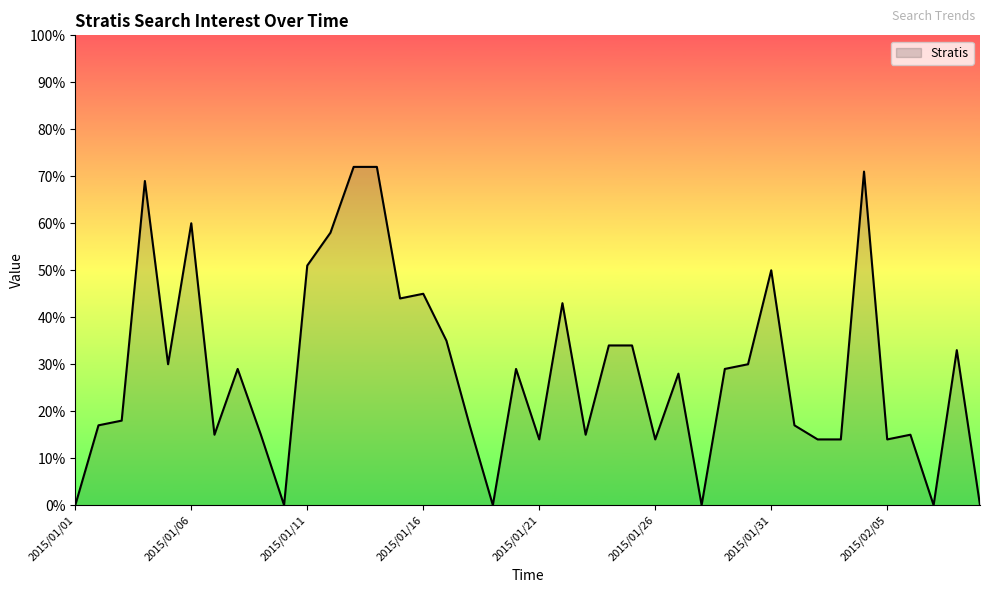

What is the difference between the maximum and minimum values?

72